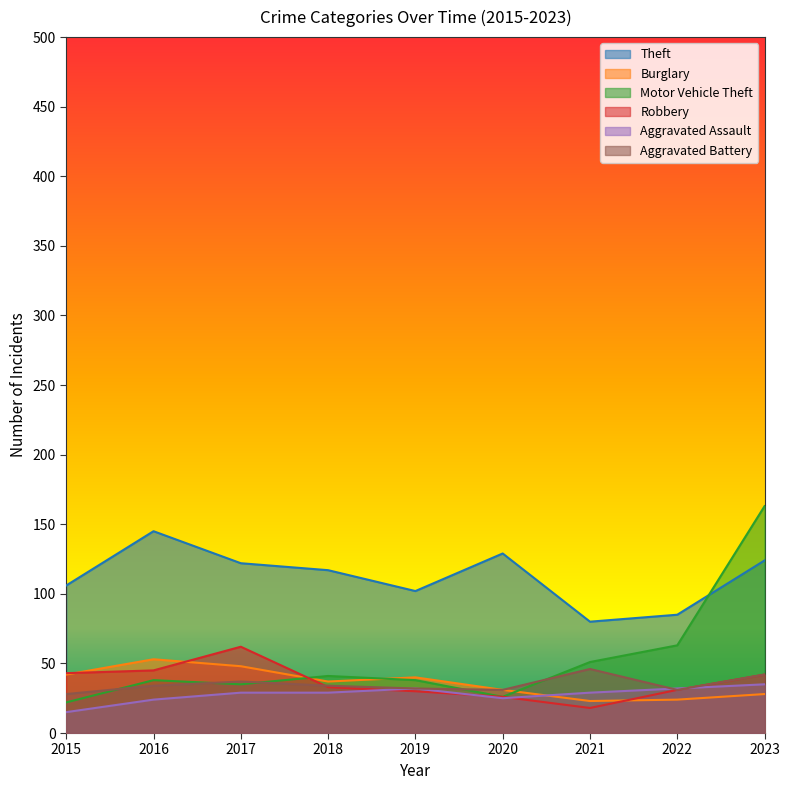

At how many categories does at least one series exceed 149?

1